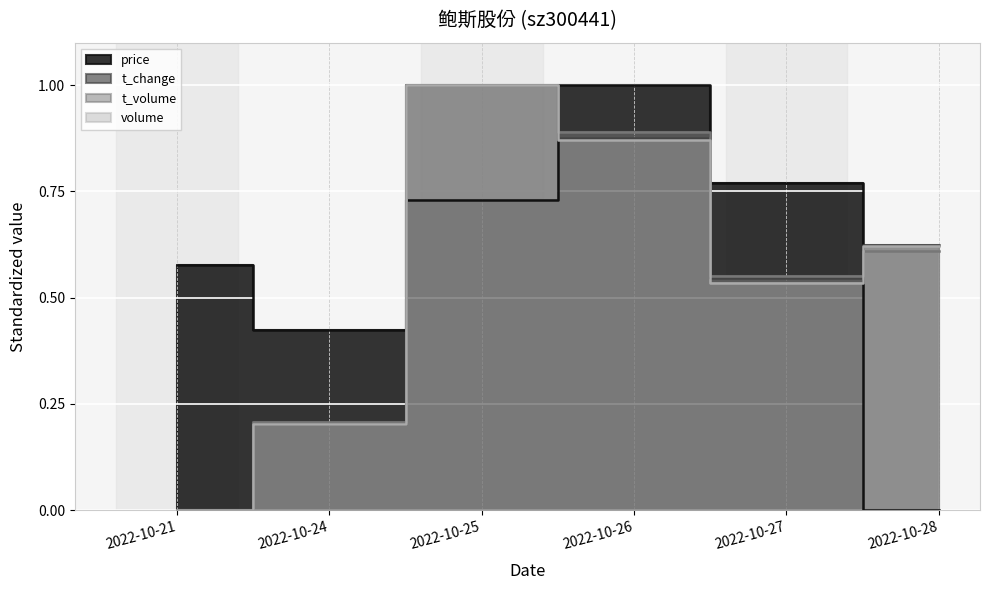

True or false: volume has more than 2 points higher than both neighbors.

False